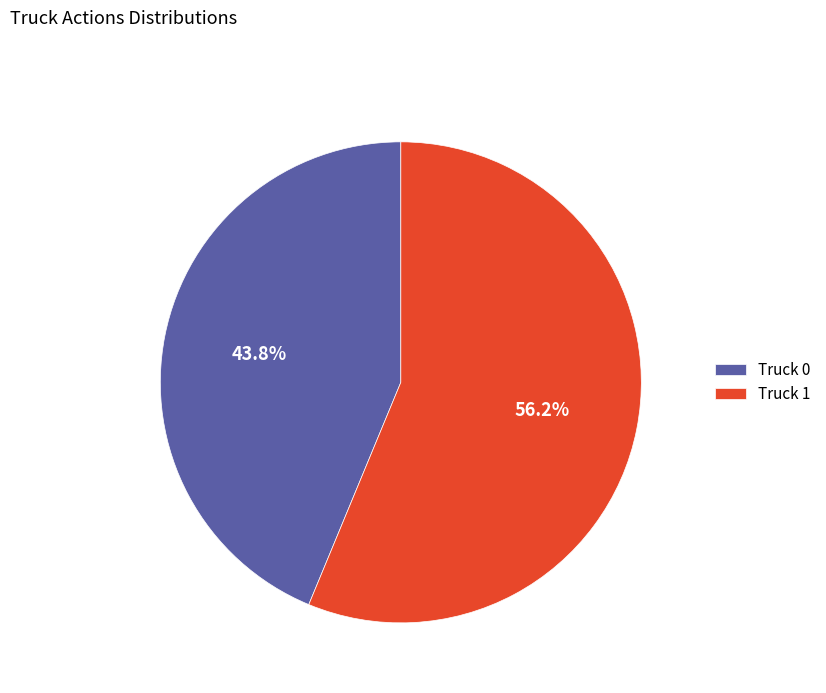

What percentage do Truck 1 and Truck 0 together represent?

100.0%